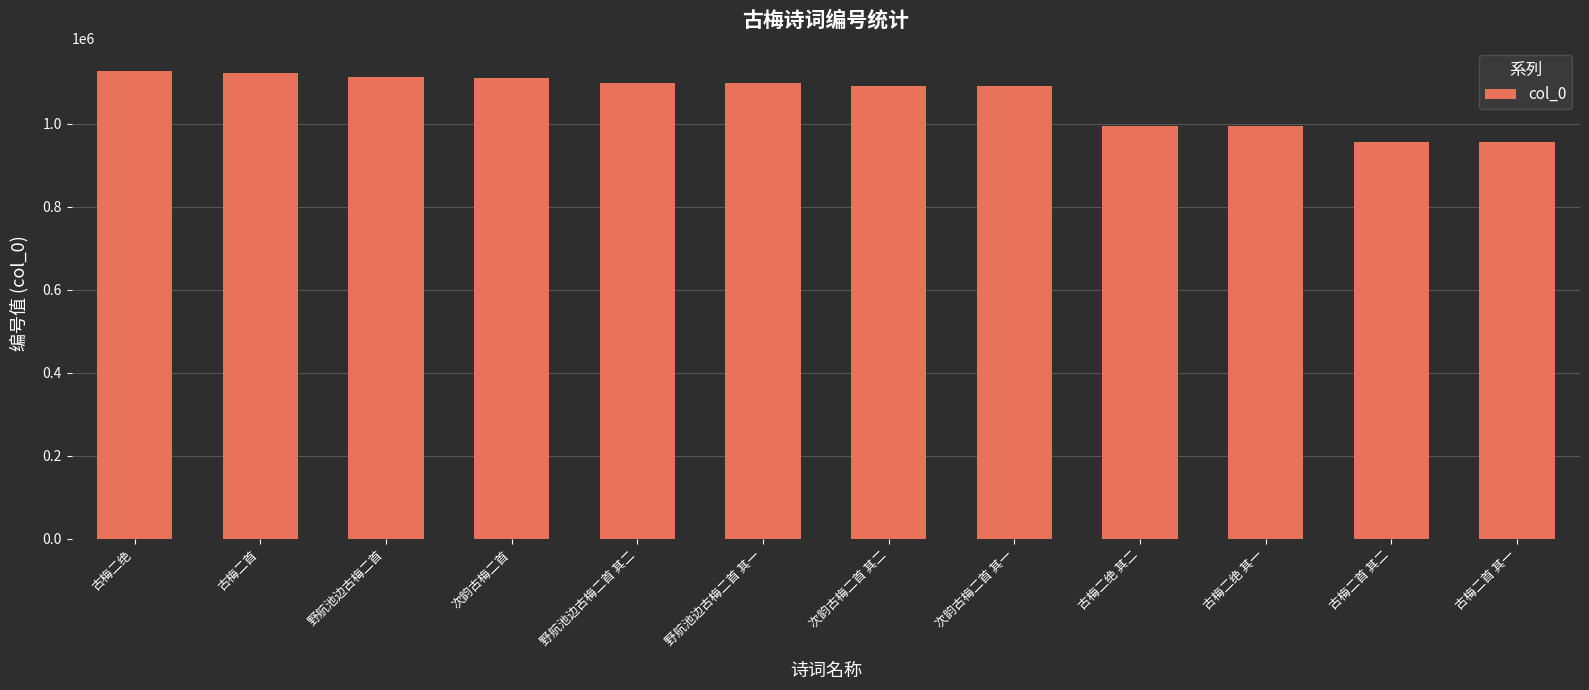

What is the change in value from 野航池边古梅二首 其一 to 次韵古梅二首 其一?

-8664